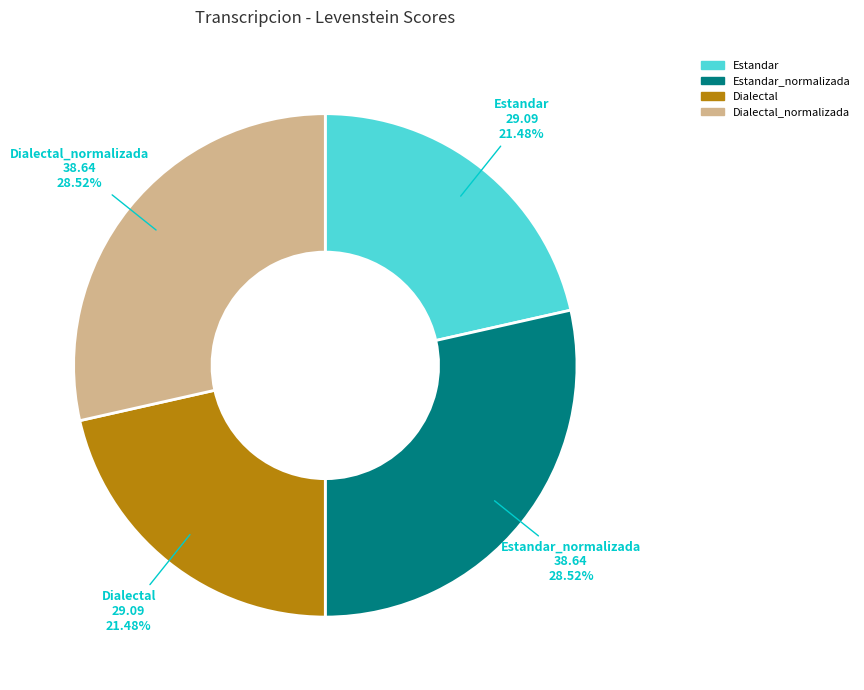

To the nearest percent, what is the difference between the largest and smallest slice percentages?

7%